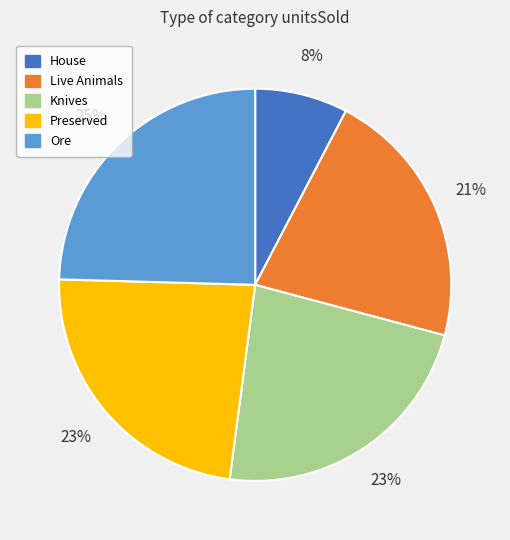

How many segments does this pie chart have?

5